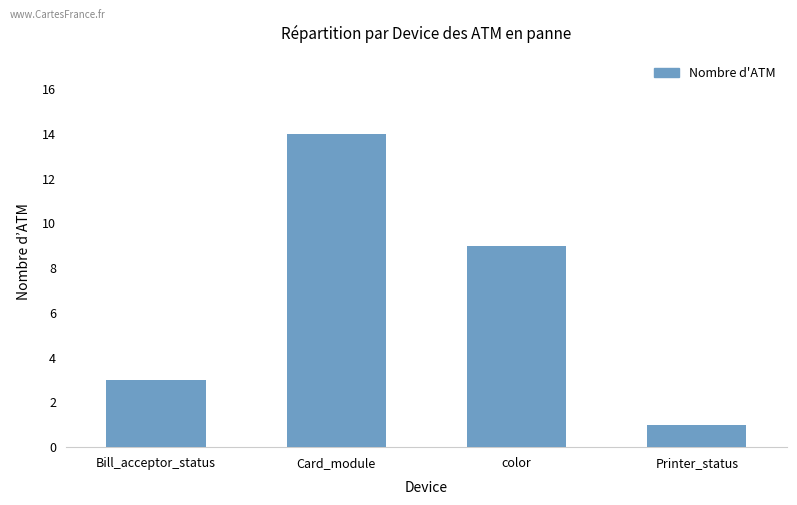

The chart shows a value of 0 at Printer_status. True or false?

False